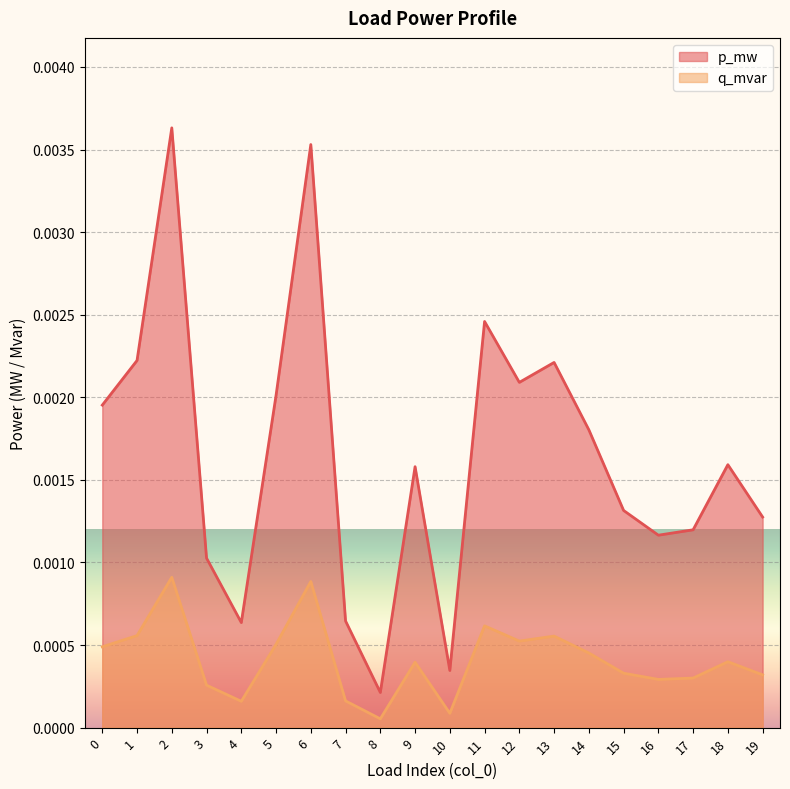

Rank the series by their maximum value, from highest to lowest.

p_mw, q_mvar